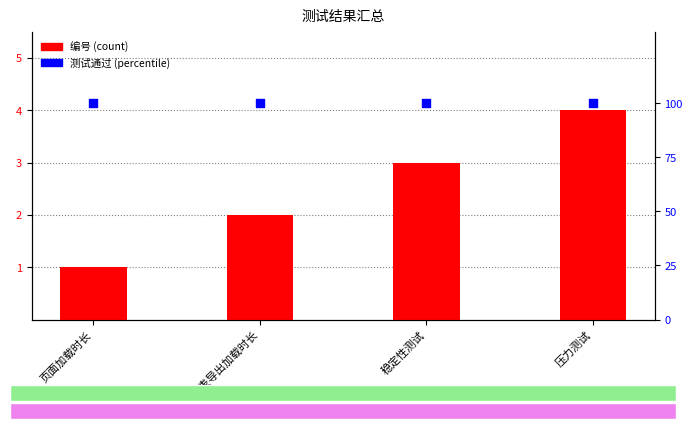

Which series contains the highest Y value?

测试通过